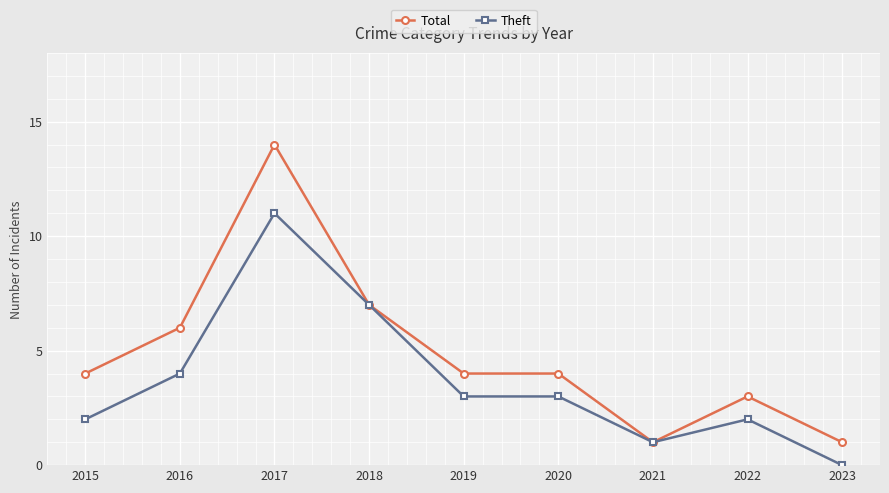

Reading right to left, list all the values displayed in this chart.

Total: 2023=1	2022=3	2021=1	2020=4	2019=4	2018=7	2017=14	2016=6	2015=4
Theft: 2023=0	2022=2	2021=1	2020=3	2019=3	2018=7	2017=11	2016=4	2015=2